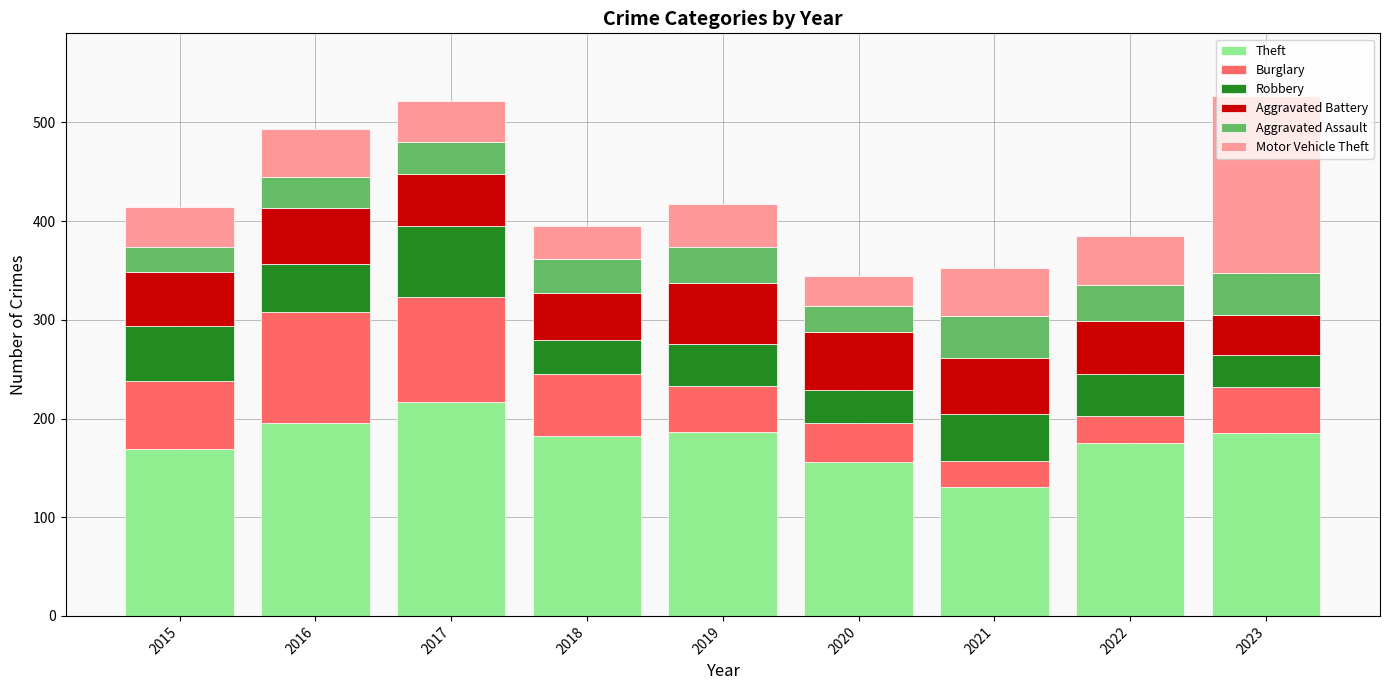

What is the total value across all series at 2017?

522